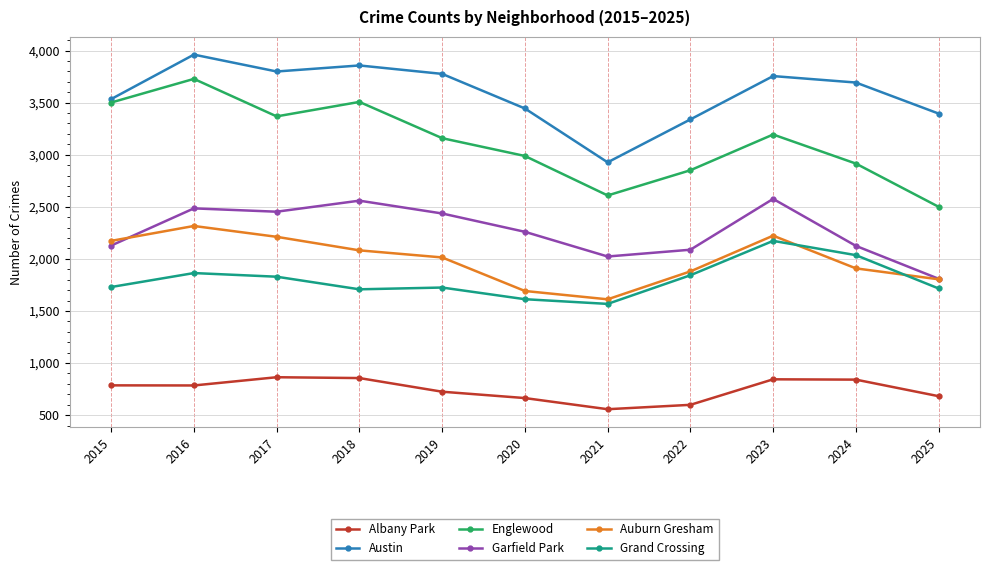

What is the sum of all Englewood values?

34320